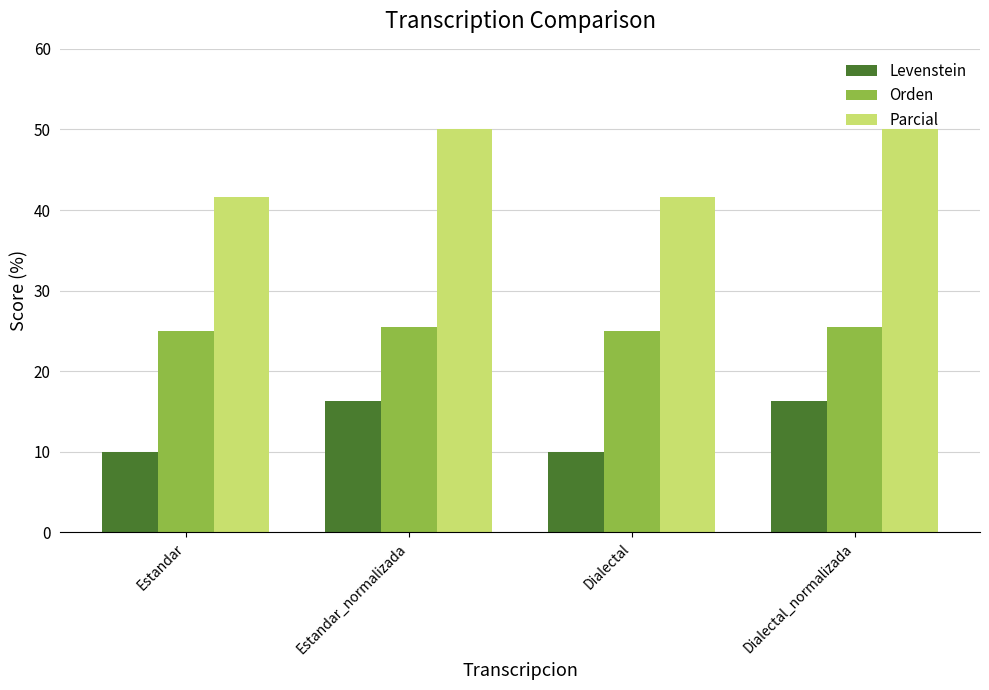

Reading right to left, transcribe all the data shown in this chart.

Levenstein: Dialectal_normalizada=16.3	Dialectal=10.0	Estandar_normalizada=16.3	Estandar=10.0
Orden: Dialectal_normalizada=25.5	Dialectal=25.0	Estandar_normalizada=25.5	Estandar=25.0
Parcial: Dialectal_normalizada=50.0	Dialectal=41.7	Estandar_normalizada=50.0	Estandar=41.7